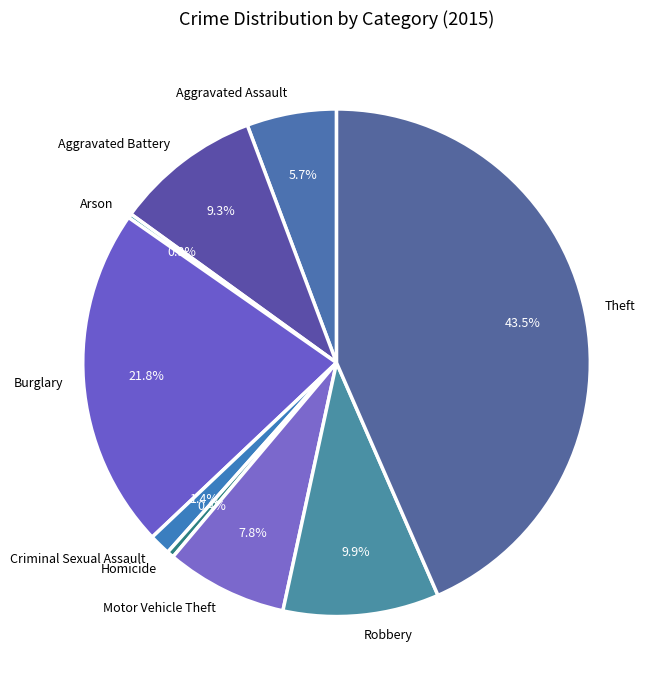

Combined, what portion of the pie is Theft and Homicide?

43.9%